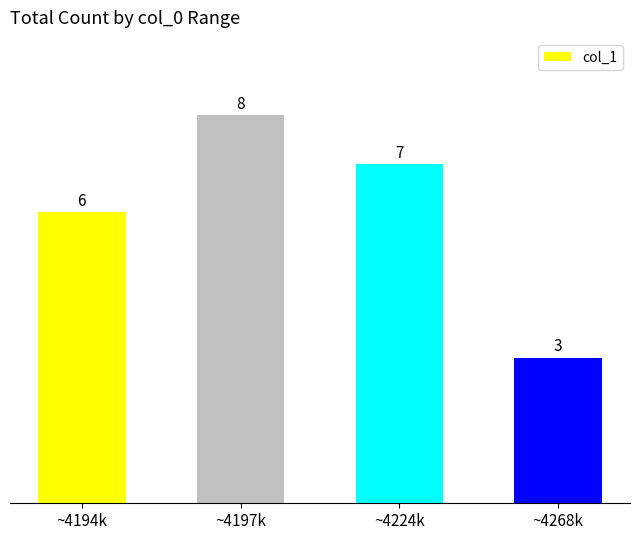

Are the bars horizontal?

No